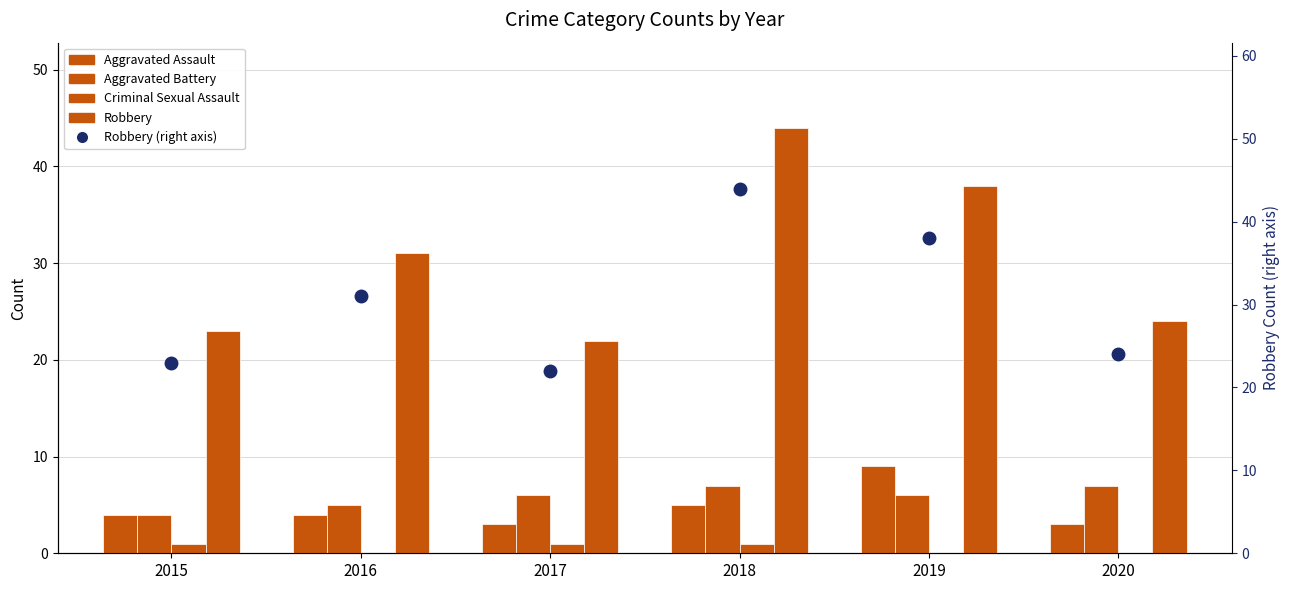

Which series has the largest total across all categories?

Robbery